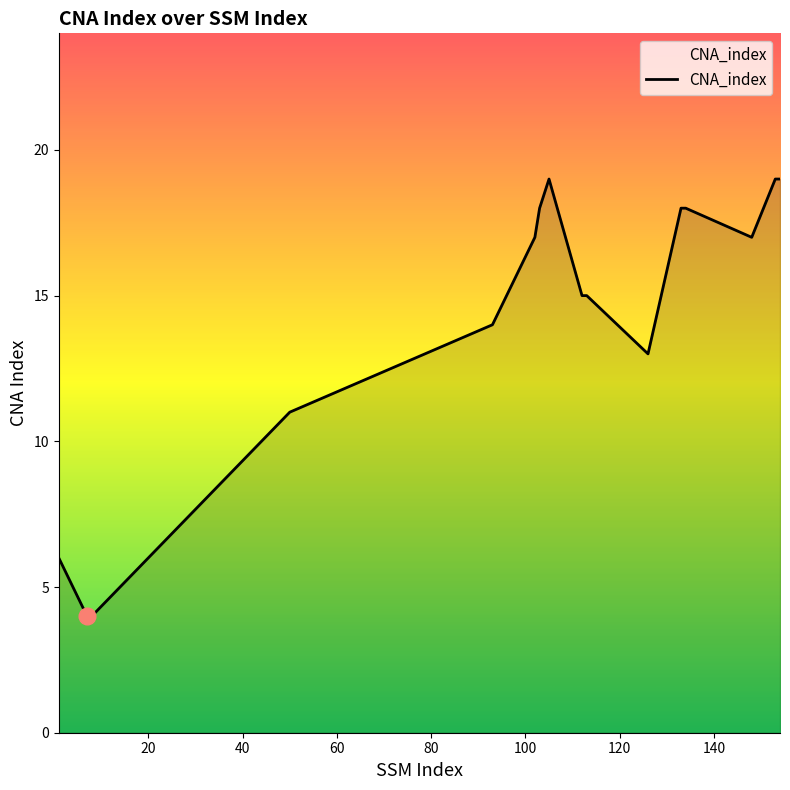

What is the sum of all values?

227